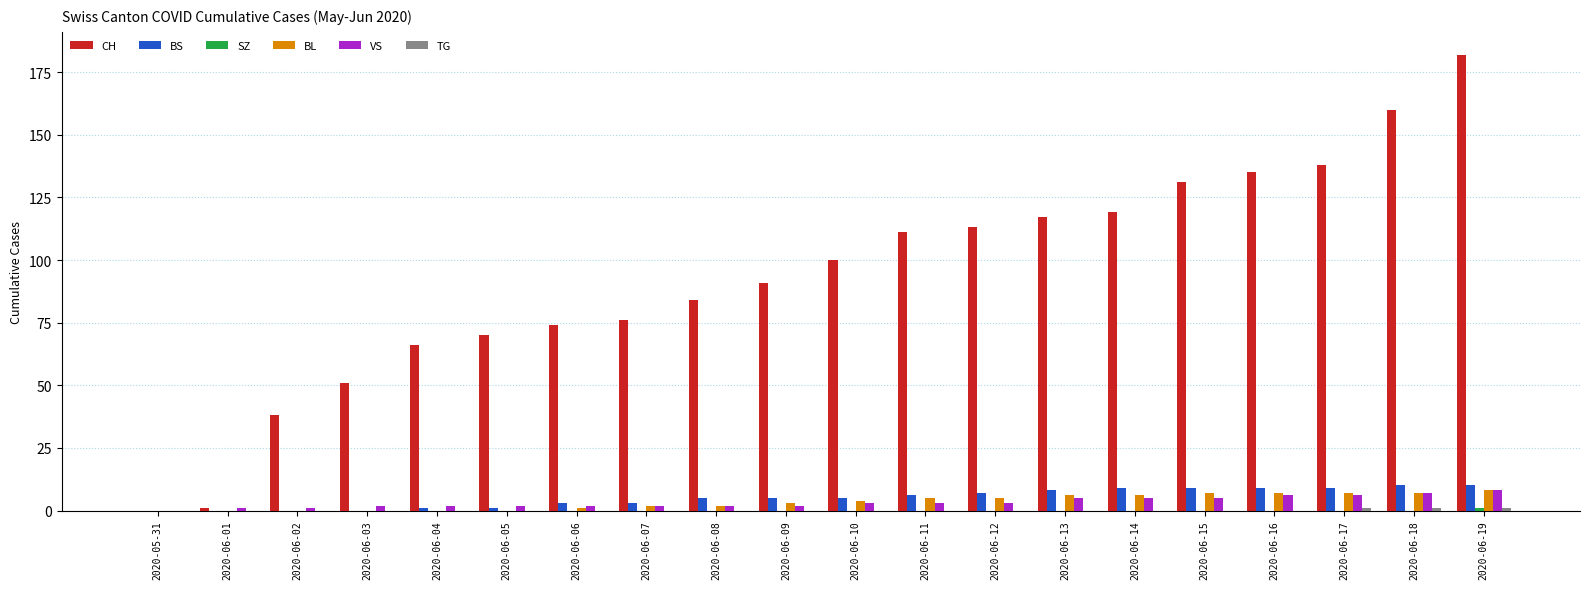

What is the maximum value shown in the chart?

182